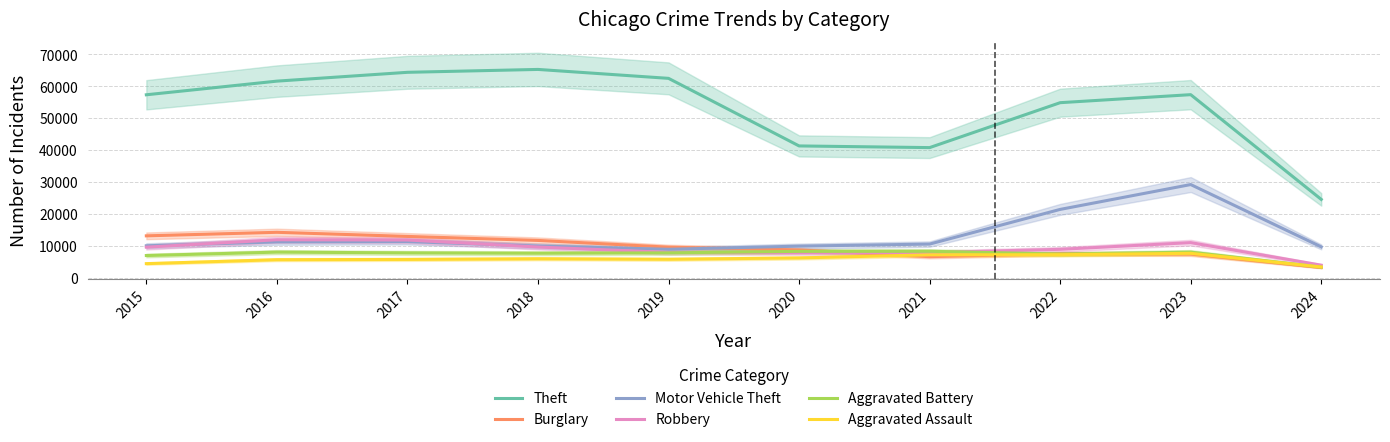

At which label does Burglary reach its minimum?

2024